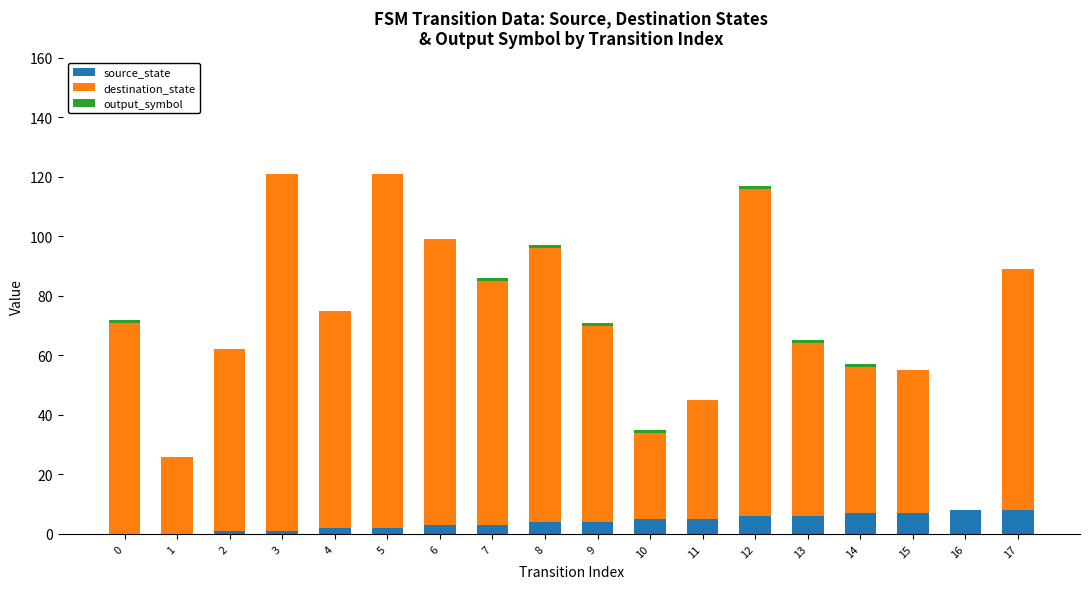

Count the number of data series in this chart.

3